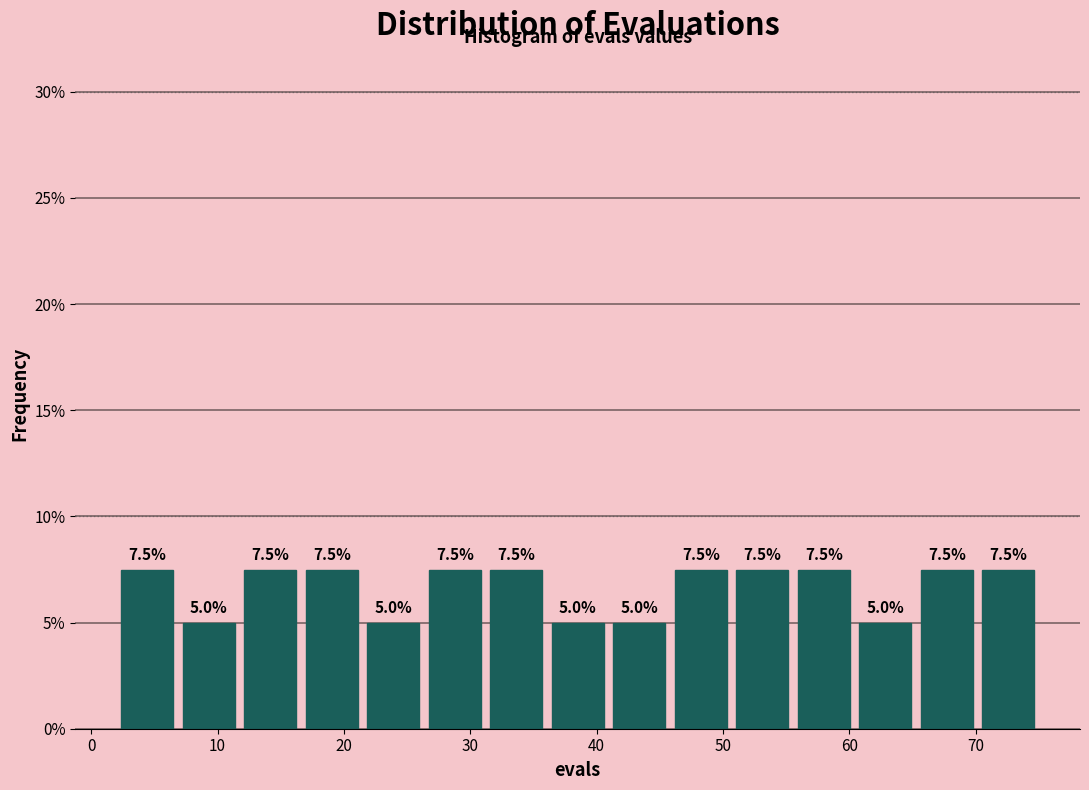

Reading left to right, transcribe this chart: for each bar, give the range it covers on the x-axis and its height. The bar edges are not printed on the chart, so give them approximately, as read against the axis.

2 to 7: 7.5
7 to 12: 5.0
12 to 17: 7.5
17 to 21: 7.5
21 to 26: 5.0
26 to 31: 7.5
31 to 36: 7.5
36 to 41: 5.0
41 to 46: 5.0
46 to 51: 7.5
51 to 56: 7.5
56 to 60: 7.5
60 to 65: 5.0
65 to 70: 7.5
70 to 75: 7.5